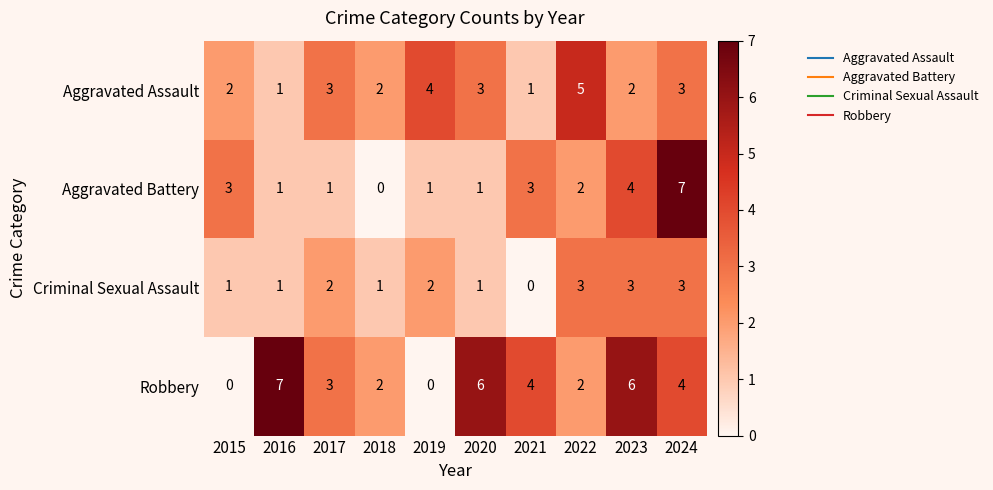

Which series has the largest total across all categories?

Robbery